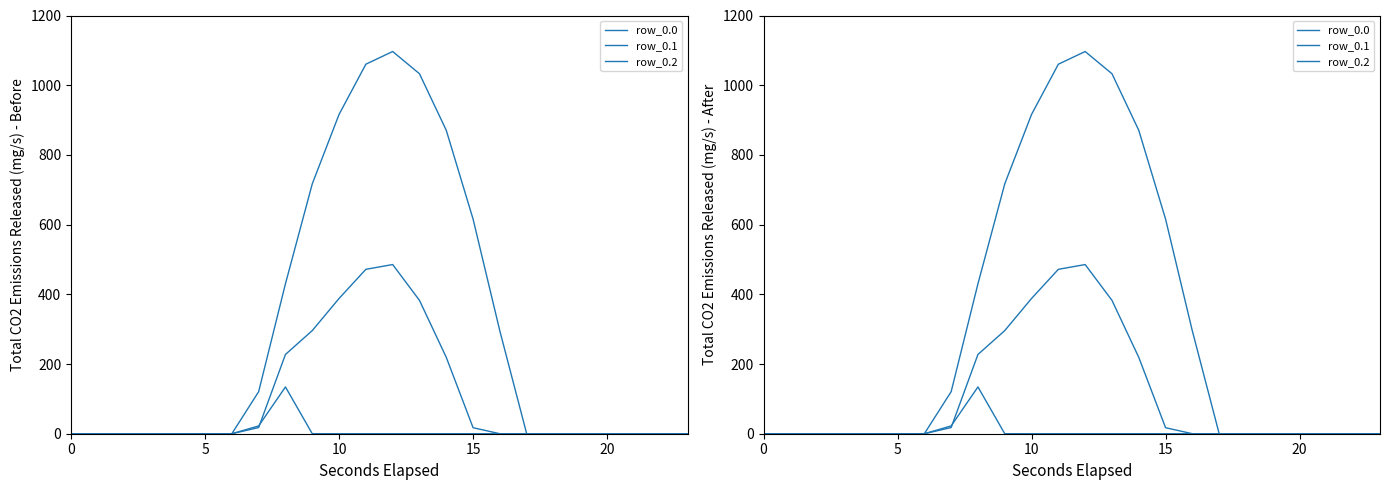

Is it true that row_0.1 equals 196.5 at 5?

False